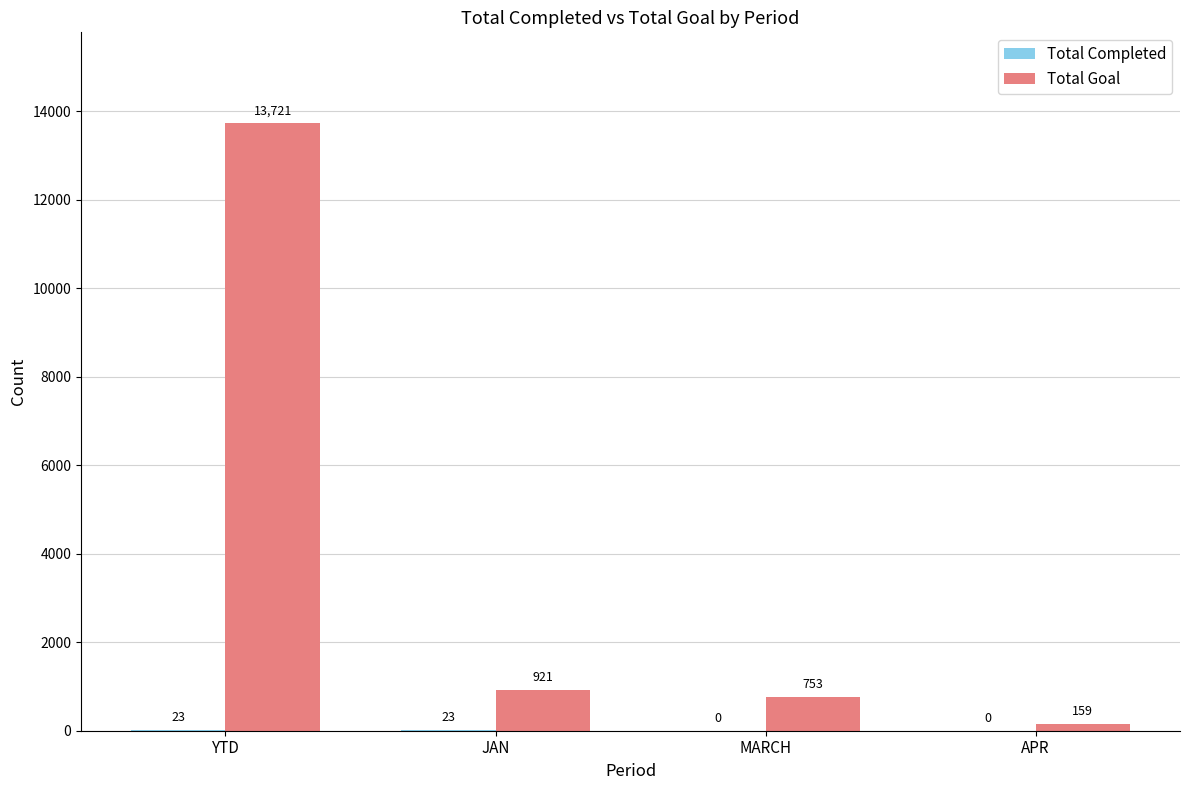

At which label does Total Goal first exceed 921?

YTD